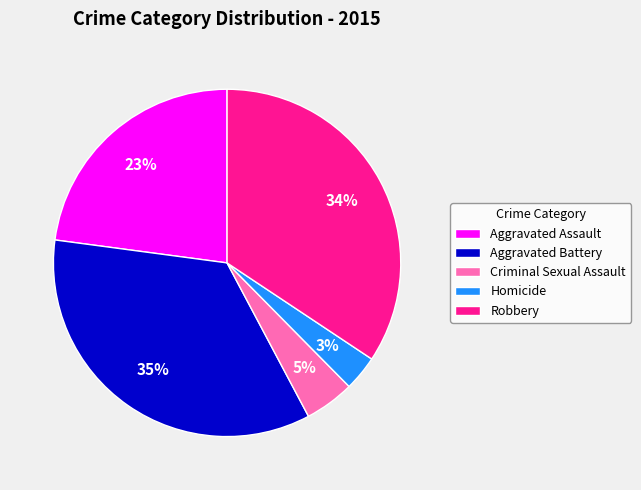

Which category has the biggest portion of the pie?

Aggravated Battery